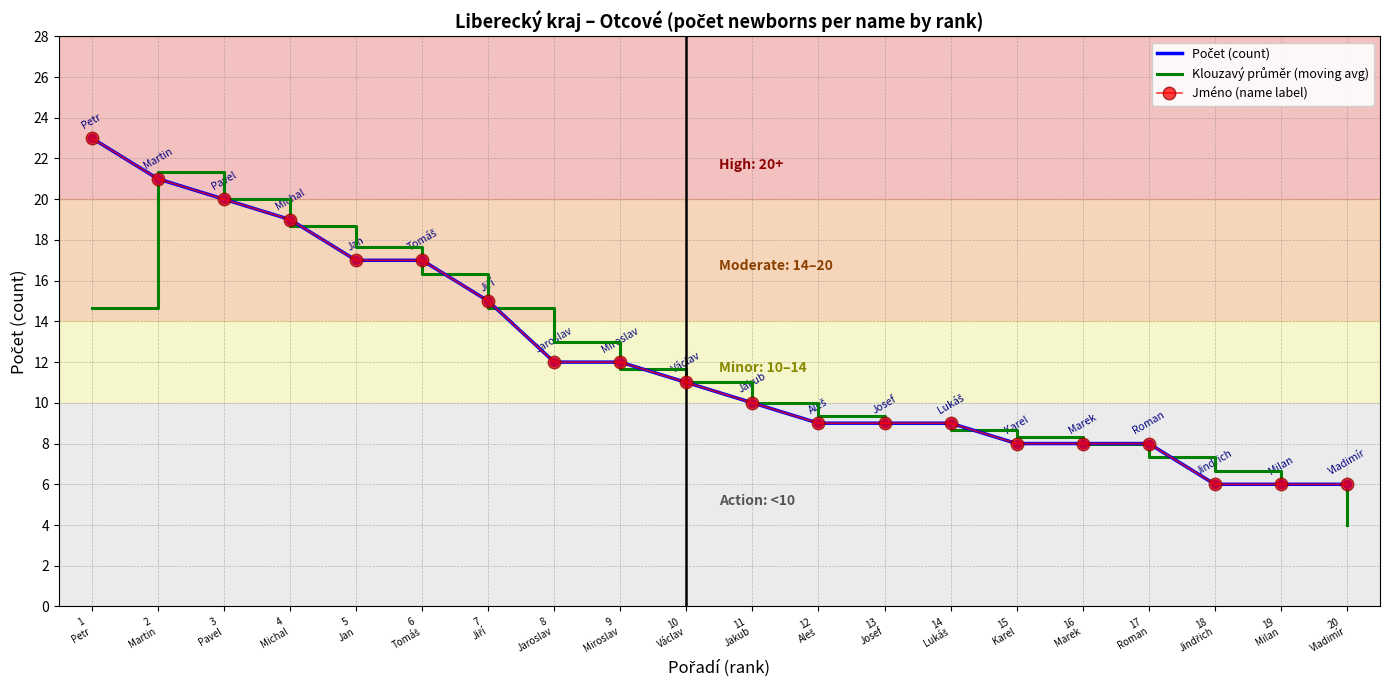

What is the sum of all Jméno (name label) values?

246.0